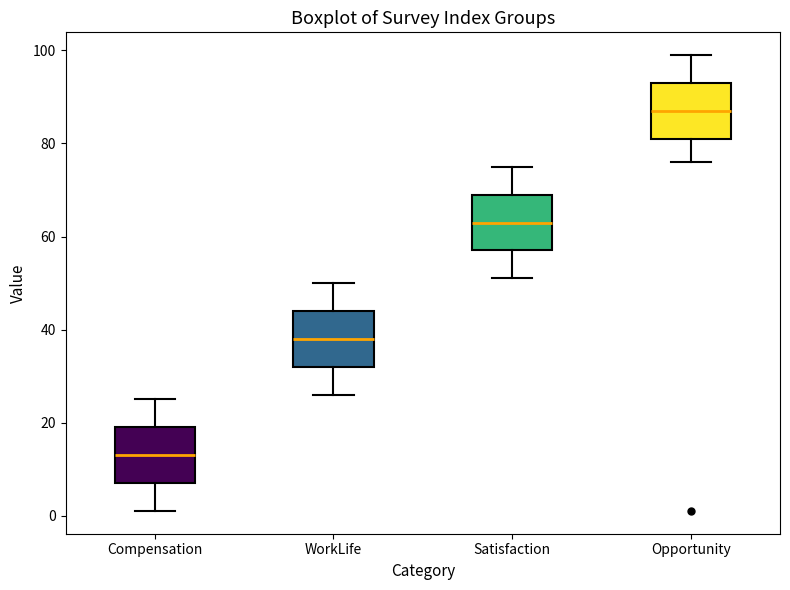

Reading left to right, transcribe this box plot: for each box, give where its median line is, the range the box spans, and where its two whiskers end, as read against the y-axis. The values are not printed on the chart, so give them approximately, as read against the axis.

Compensation: median 14, box 8 to 20, whiskers 2 to 26
WorkLife: median 38, box 32 to 44, whiskers 26 to 50
Satisfaction: median 64, box 58 to 70, whiskers 52 to 76
Opportunity: median 88, box 82 to 94, whiskers 76 to 100